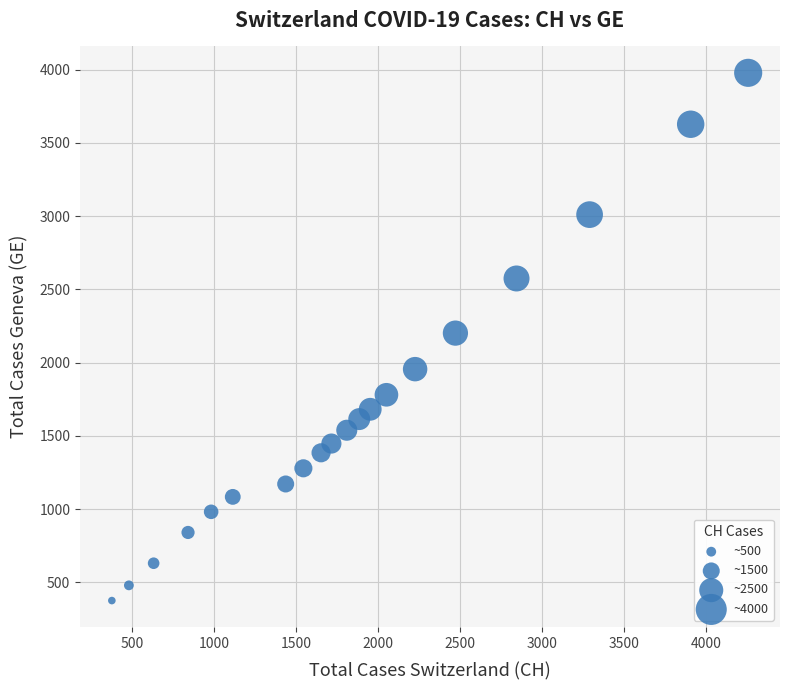

What is the range of X values (max minus min)?

3884